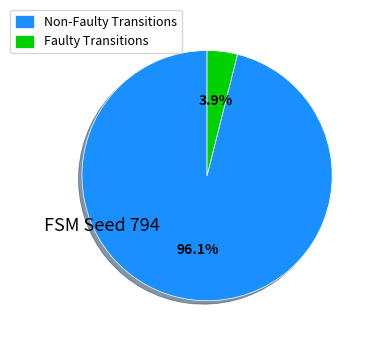

Which slice is the largest?

Non-Faulty Transitions